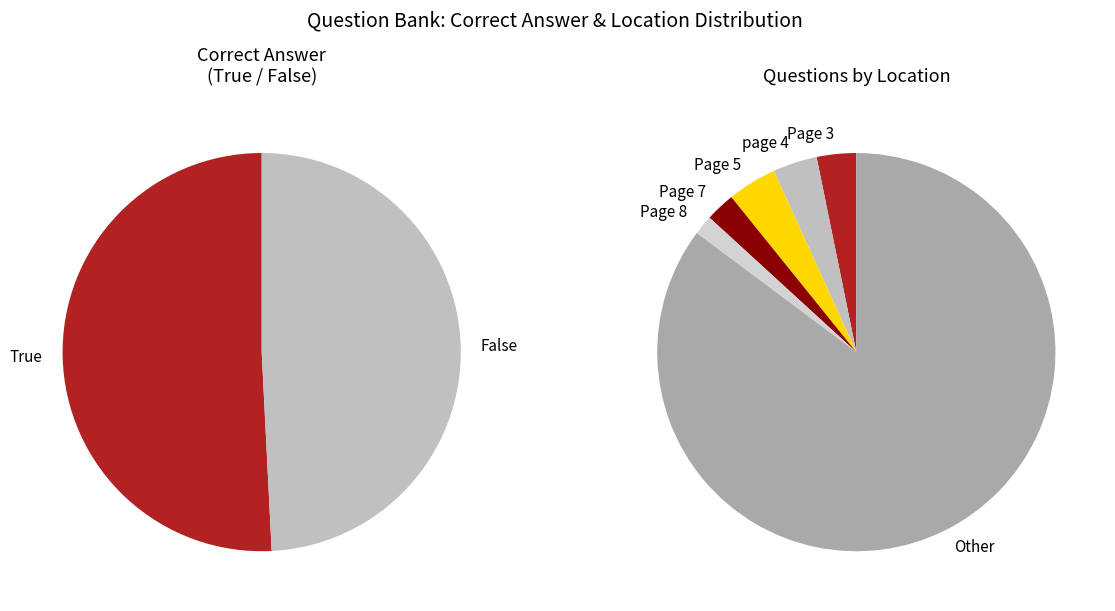

To the nearest percent, what is the difference between the largest and smallest slice percentages?

2%